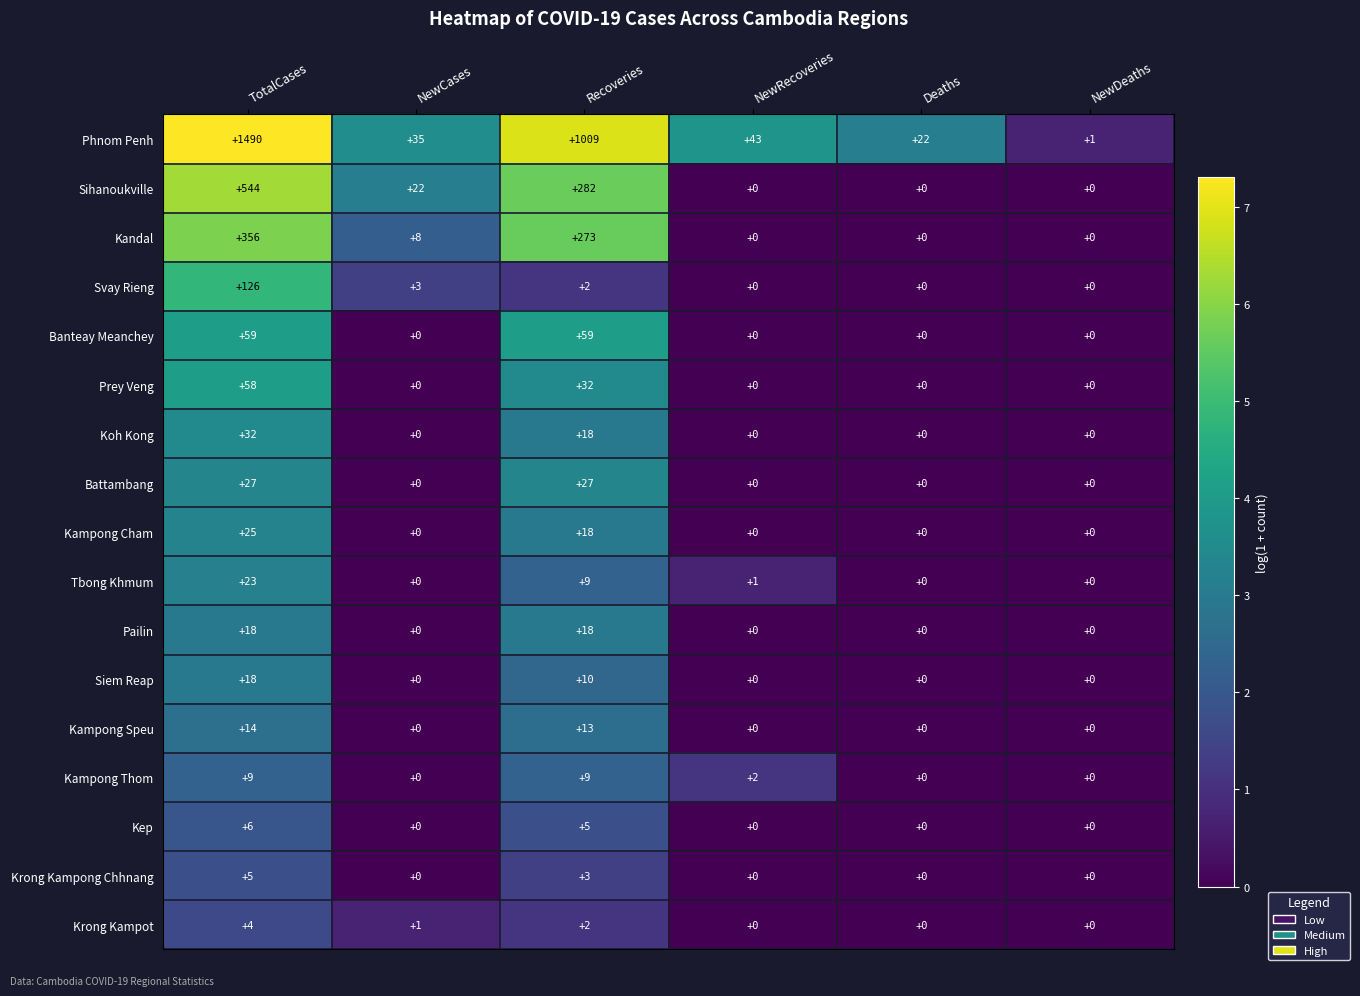

At which category does the chart reach its peak across all series?

TotalCases